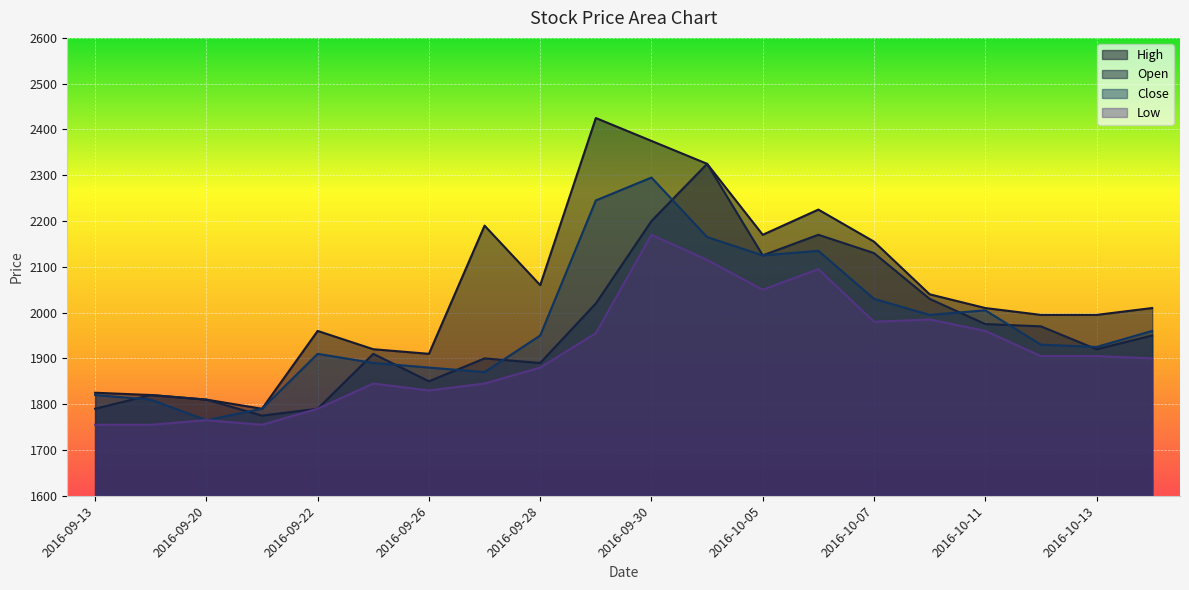

True or false: Low and Close cross at least once.

False